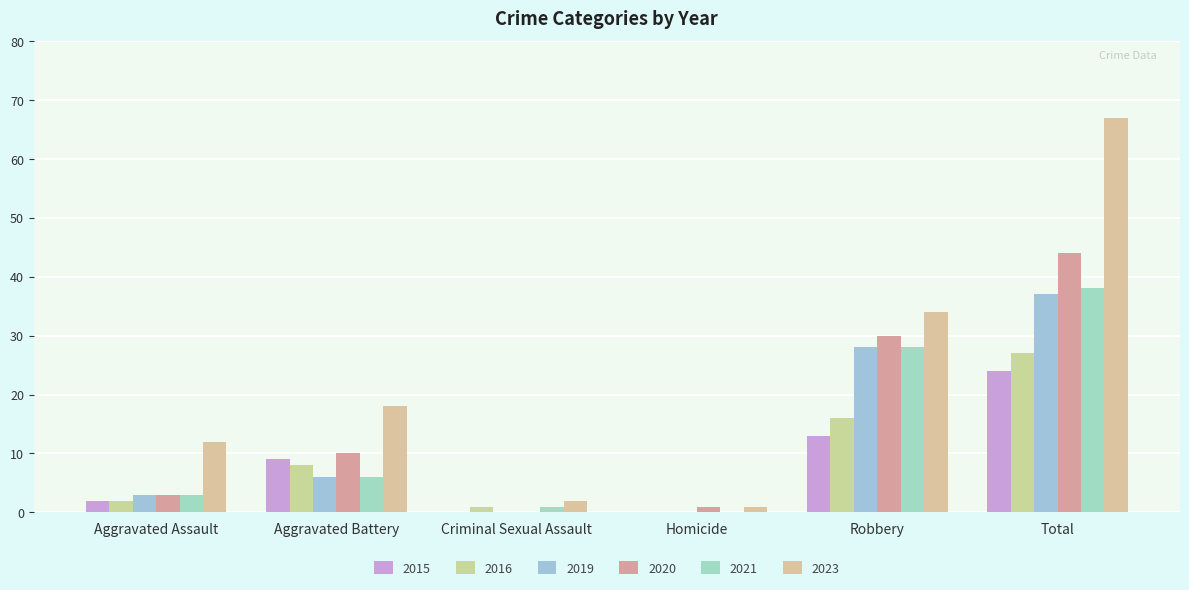

Count the number of data series in this chart.

6